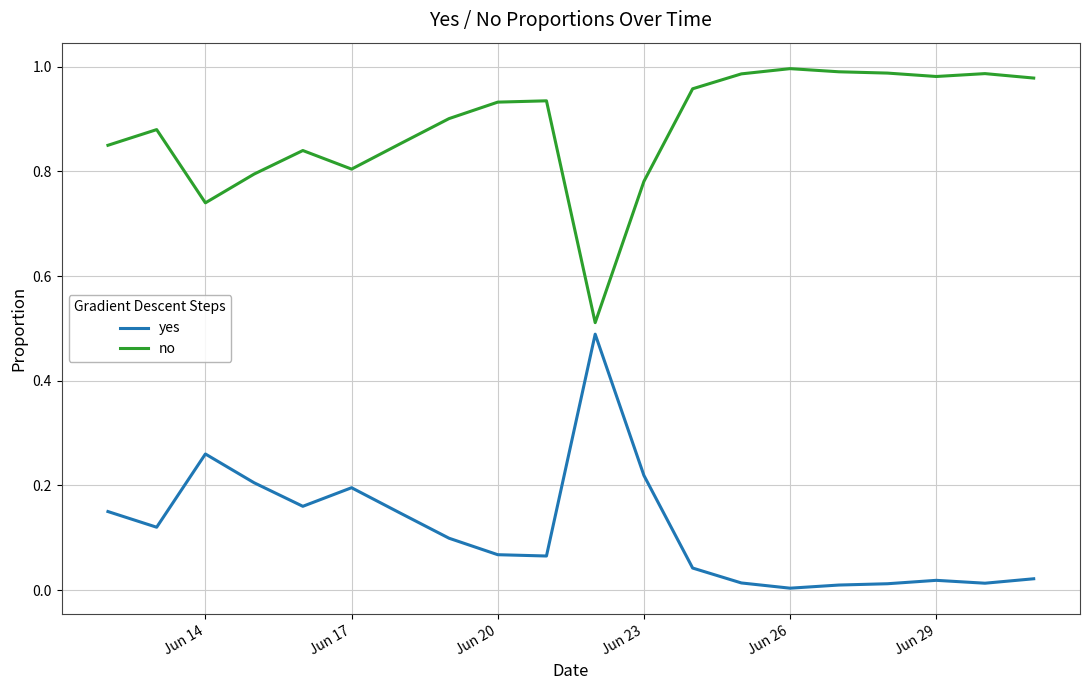

True or false: yes and no cross at least once.

False